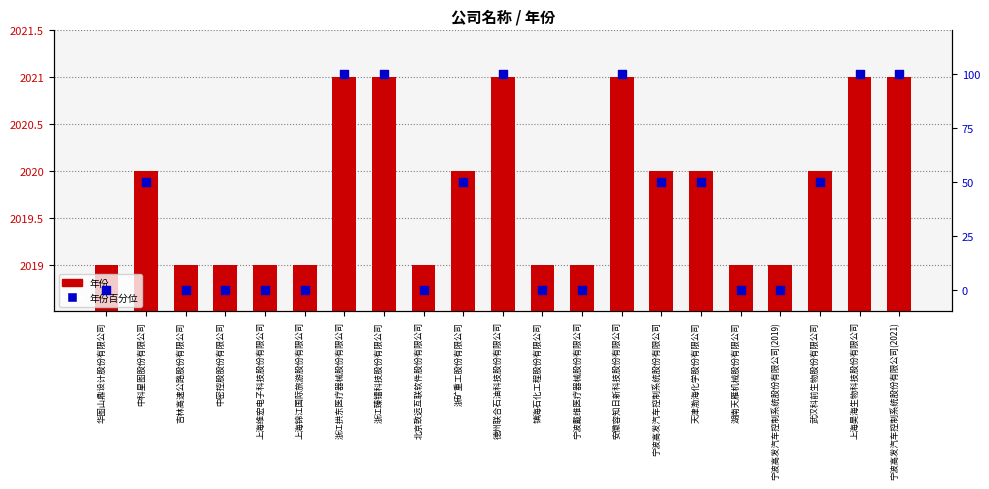

What are all the series names shown in the legend?

年份, 年份百分位